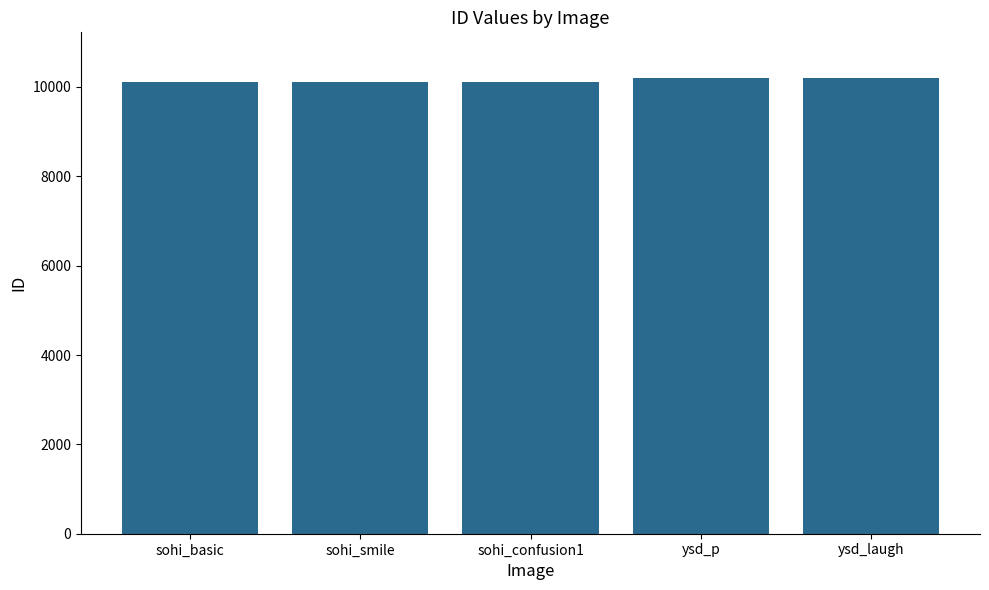

Approximately how many times larger is the value at sohi_smile compared to sohi_confusion1?

1.0